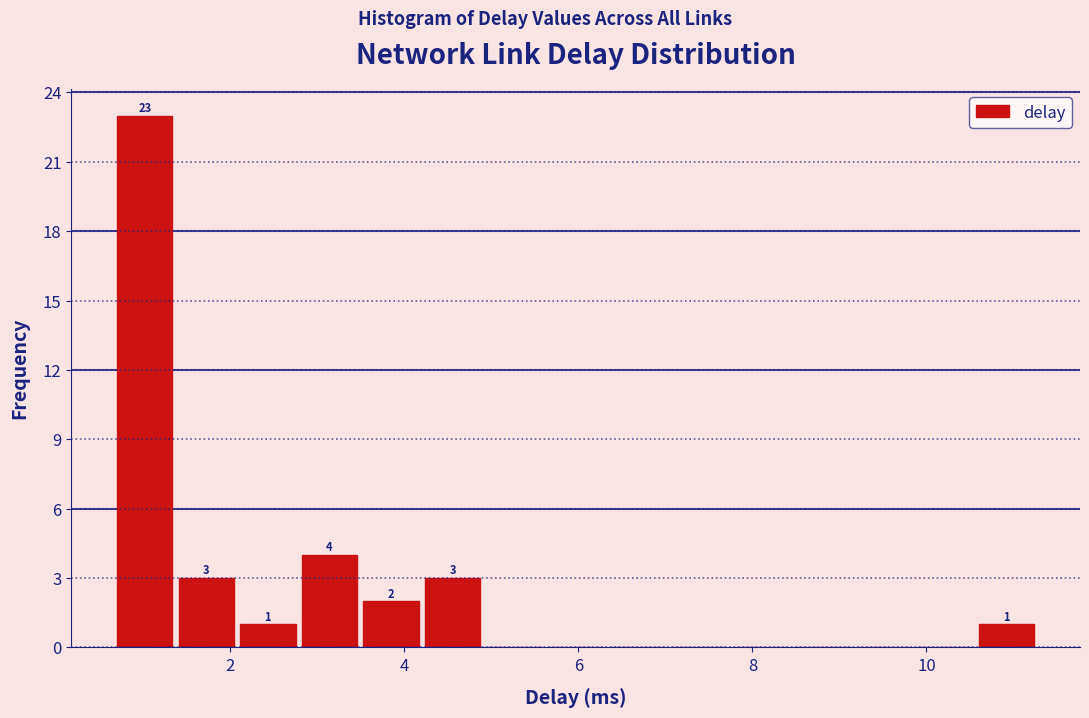

Read against the x-axis, roughly where is the centre of the tallest bar?

1.0